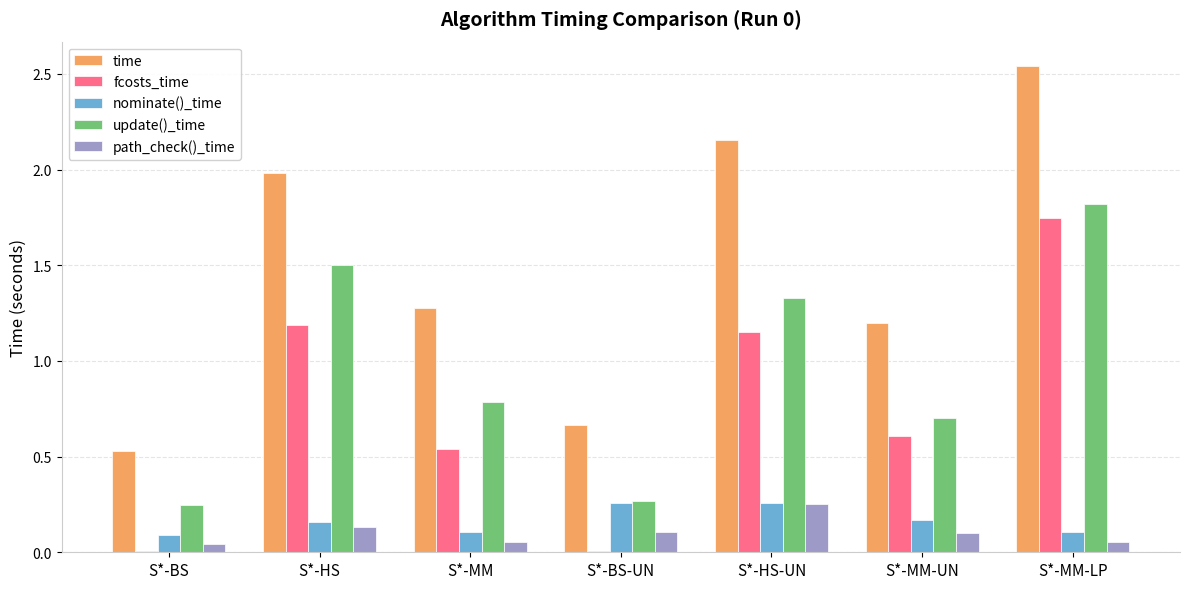

How many data points does each series have?

7